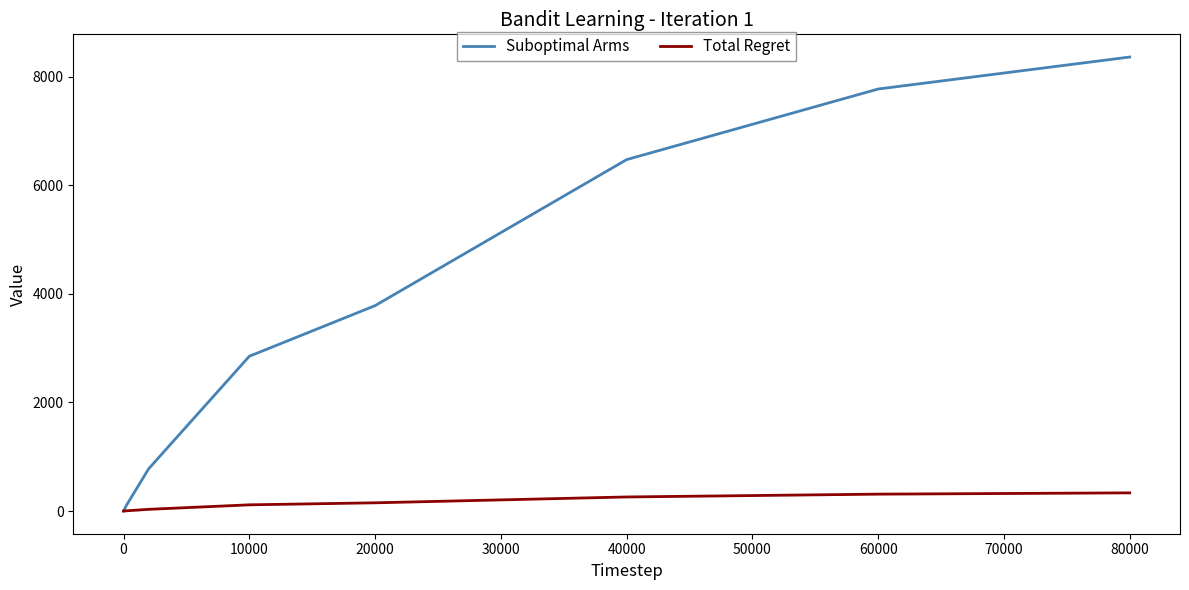

Does the chart have visible grid lines?

No